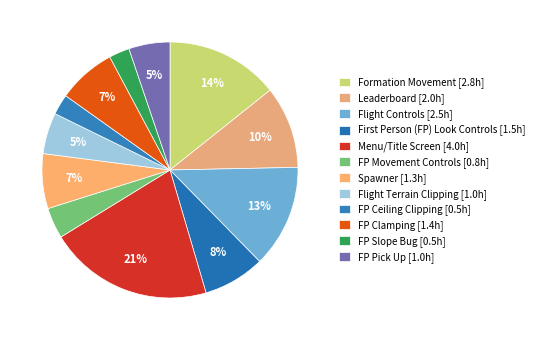

To the nearest percent, what is the difference between the Flight Controls and Spawner slice percentages?

6%